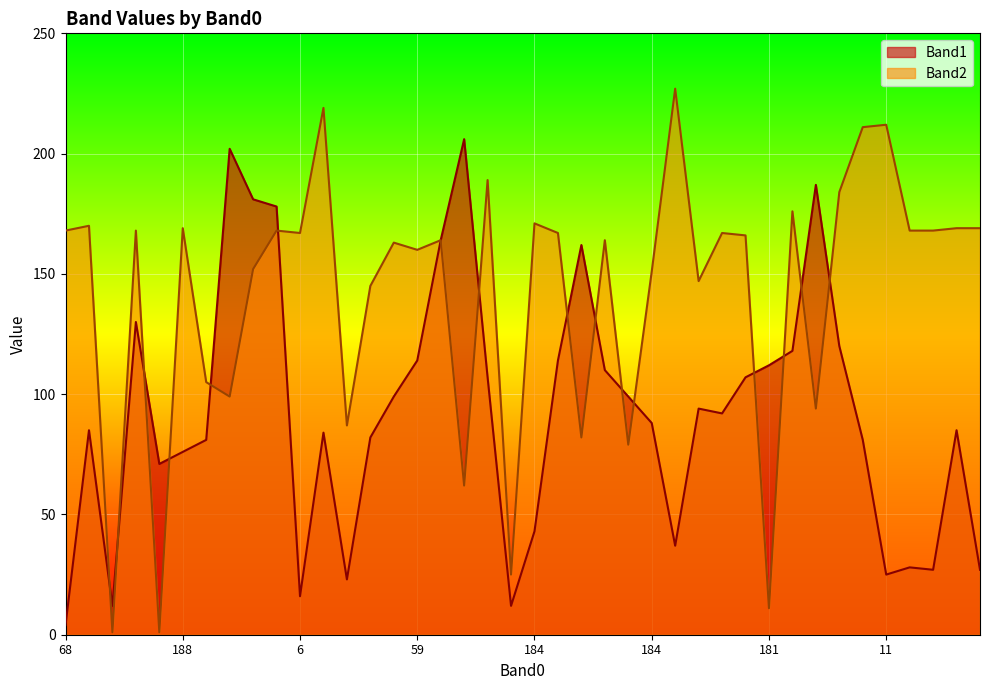

What are all the series names shown in the legend?

Band1, Band2